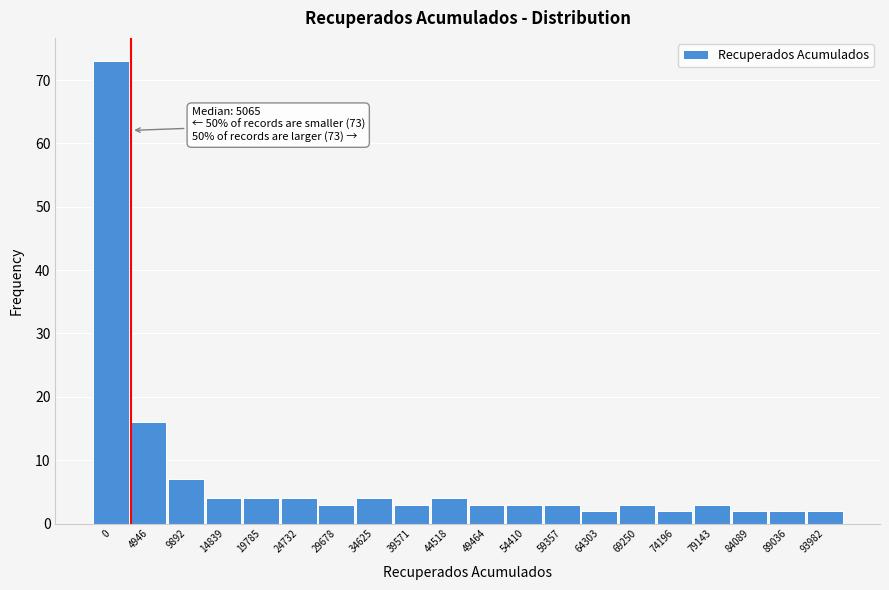

Reading right to left, list all the values displayed in this chart.

2	2	2	3	2	3	2	3	3	3	4	3	4	3	4	4	4	7	16	73